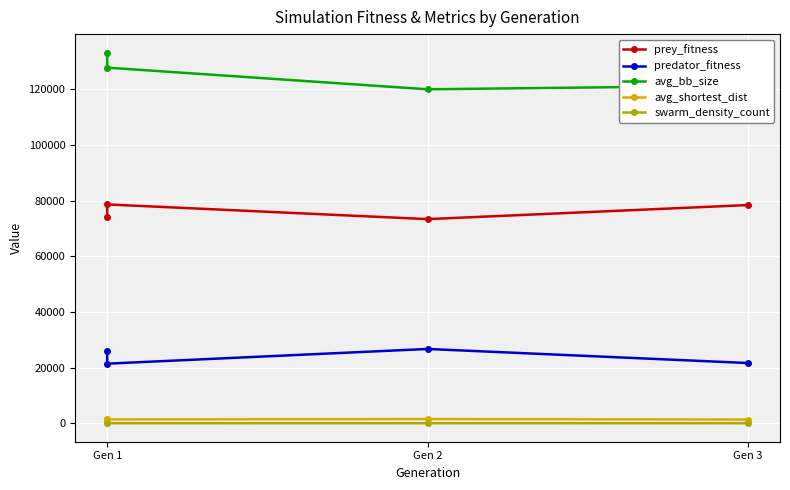

The avg_bb_size series shows 121267.7 at Gen 3. True or false?

True